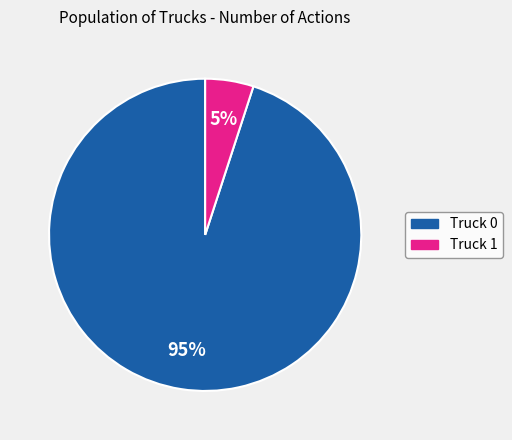

True or false: Truck 1 accounts for 5% of the total.

True